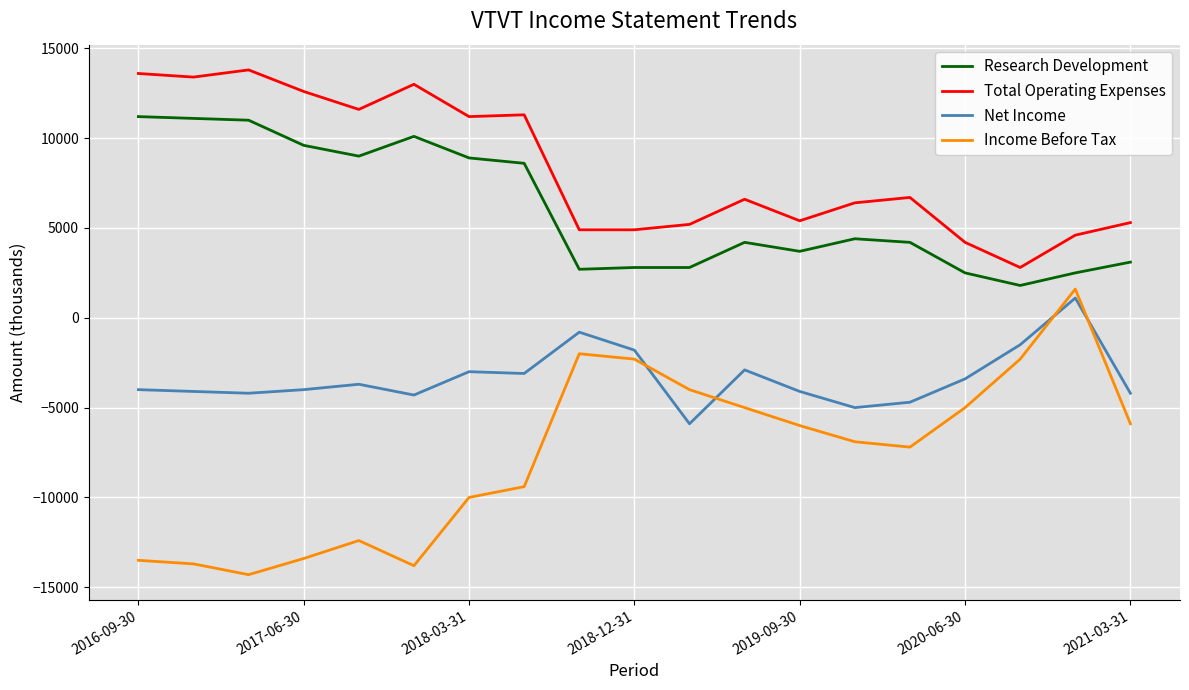

What is the smallest value displayed?

-14300